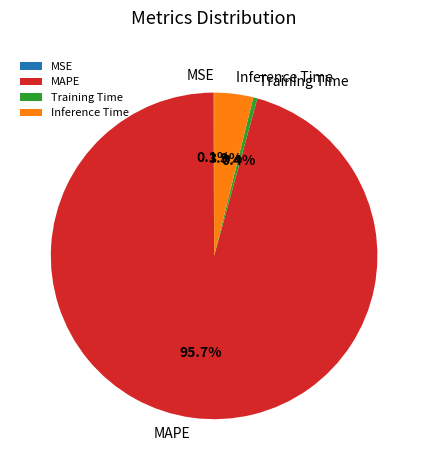

Is it true that MAPE is 96% of the pie?

True